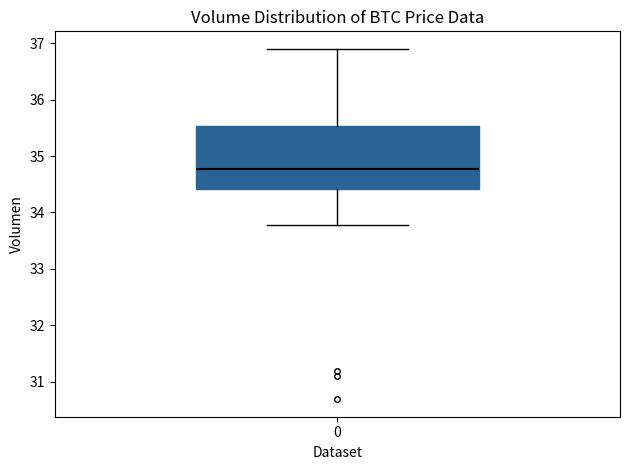

Read this box plot against the y-axis: the position of the median line, the range covered by the box, and the ends of both whiskers. The values are not printed on the chart, so give them approximately, as read against the axis.

median 34.8, box 34.4 to 35.5, whiskers 33.8 to 36.9